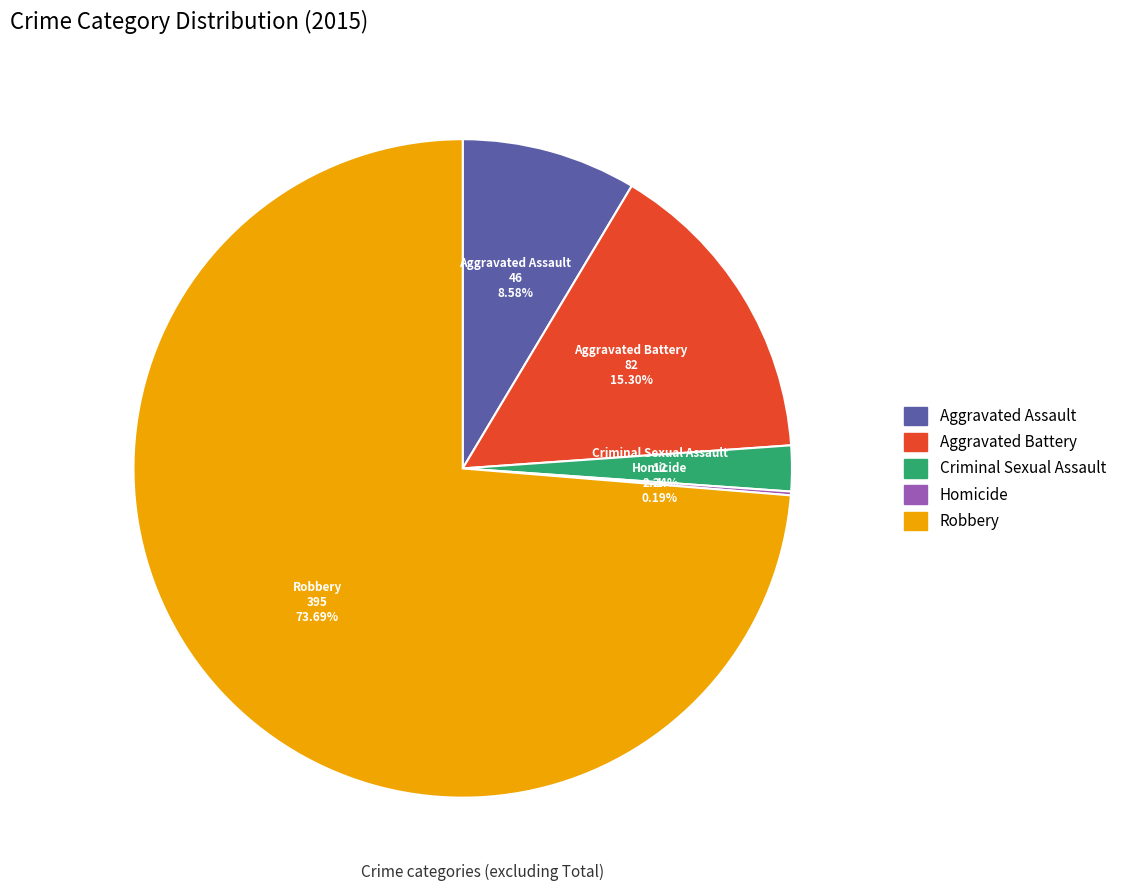

Is there a majority slice in this chart?

Yes